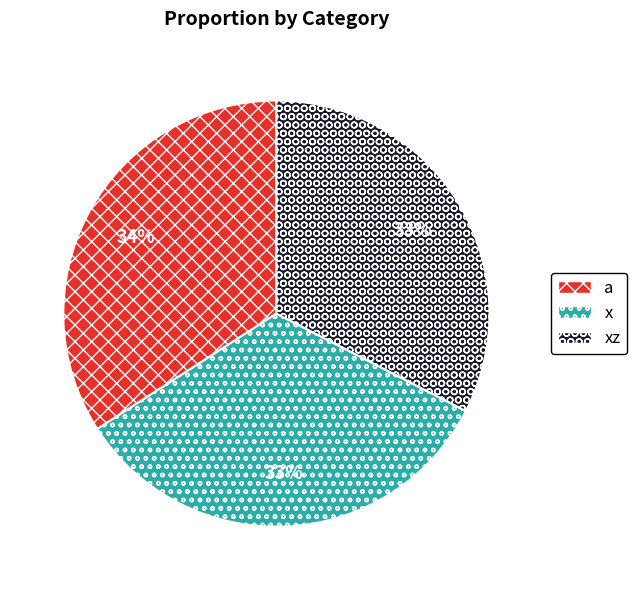

How many slices are in this pie chart?

3